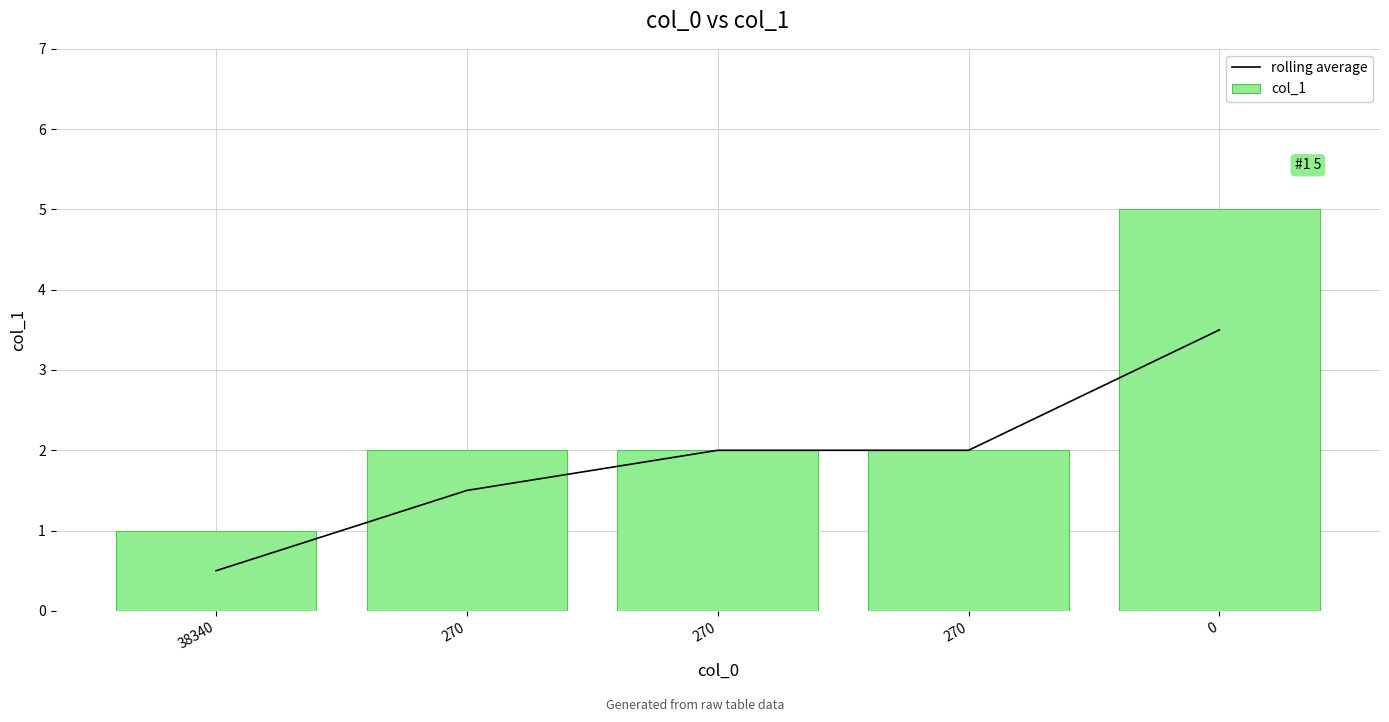

Which category has the lowest value in the col_1 series?

38340